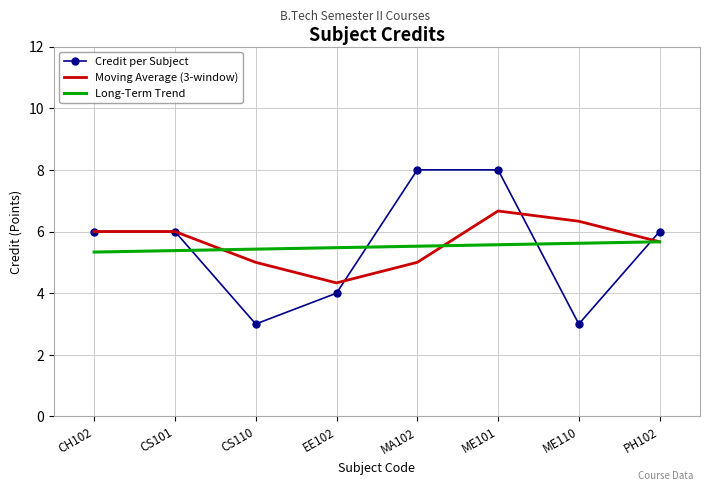

What position from the right is ME110?

2